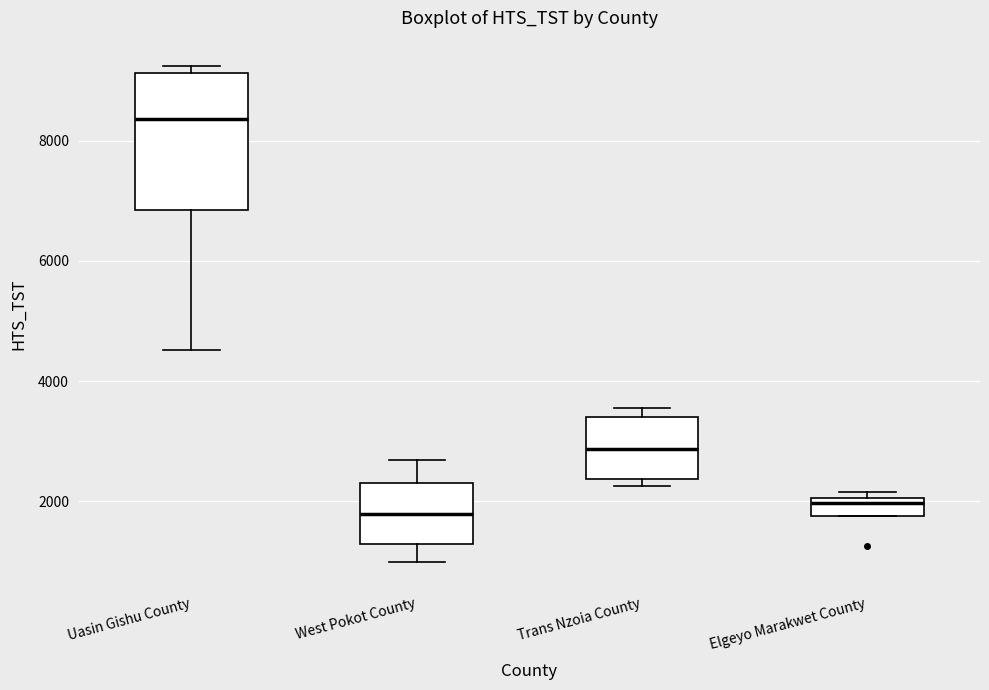

Reading left to right, transcribe this box plot: for each box, give where its median line is, the range the box spans, and where its two whiskers end, as read against the y-axis. The values are not printed on the chart, so give them approximately, as read against the axis.

Uasin Gishu County: median 8400, box 6800 to 9200, whiskers 4600 to 9200 (just above the box's upper edge)
West Pokot County: median 1800, box 1200 to 2400, whiskers 1000 to 2600
Trans Nzoia County: median 2800, box 2400 to 3400, whiskers 2200 to 3600
Elgeyo Marakwet County: median 2000 (just below the box's upper edge), box 1800 to 2000, whiskers 1800 to 2200